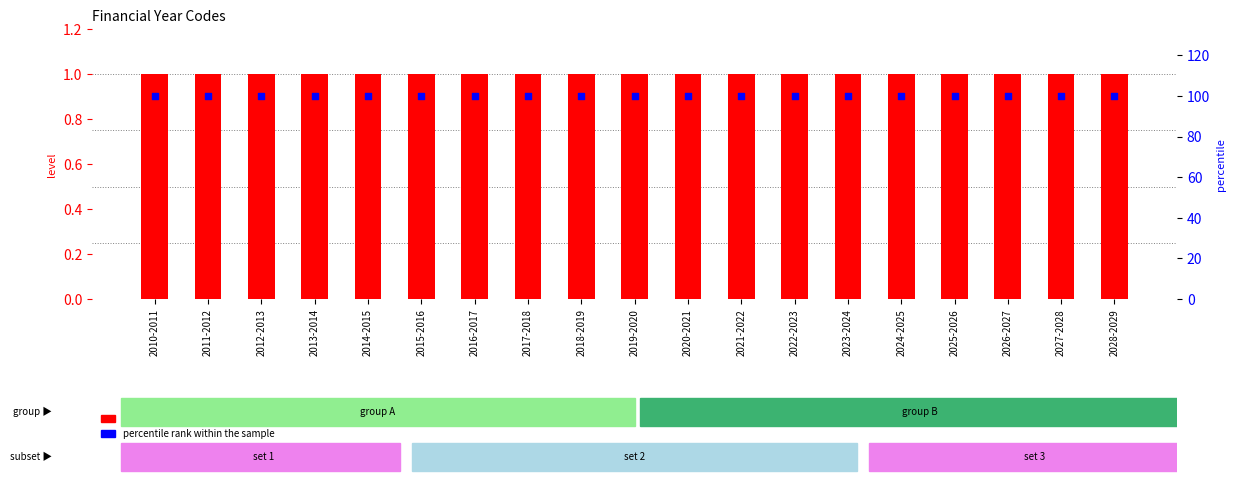

Which series has the largest total across all categories?

percentile rank within the sample